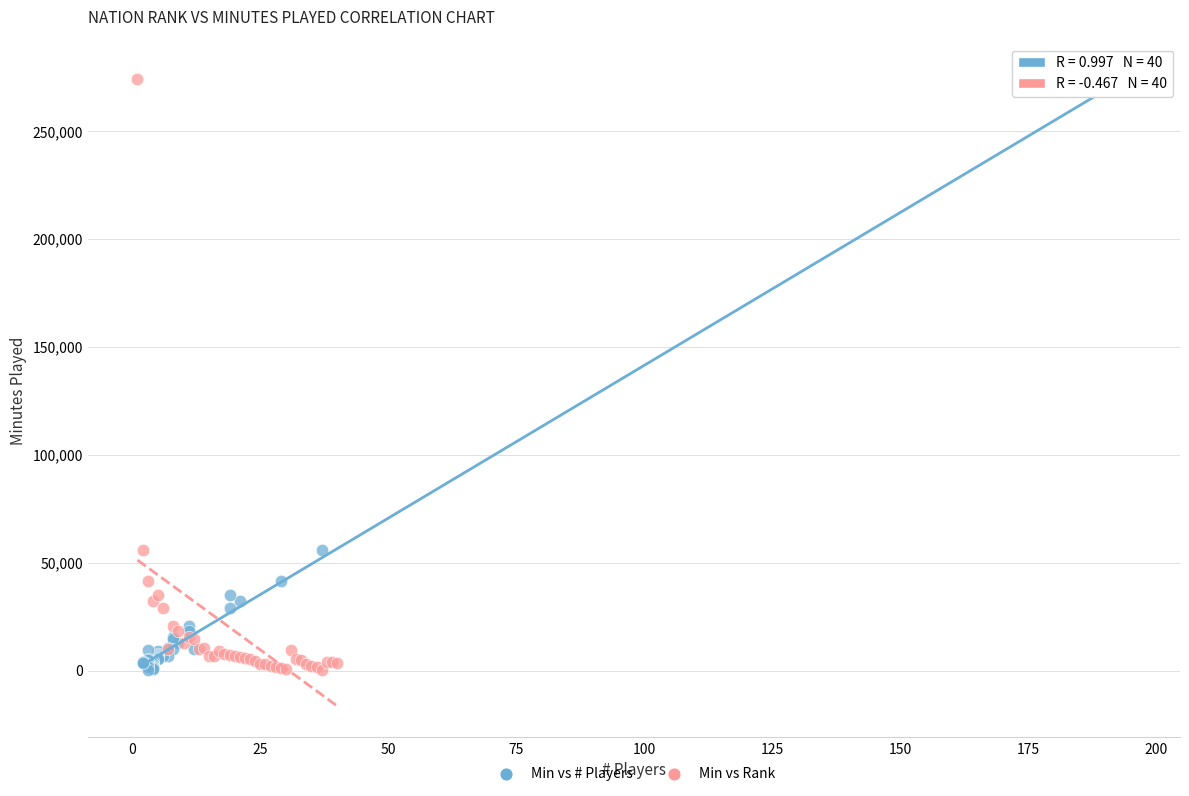

What are all the series names shown in the legend?

Min vs # Players, Min vs Rank